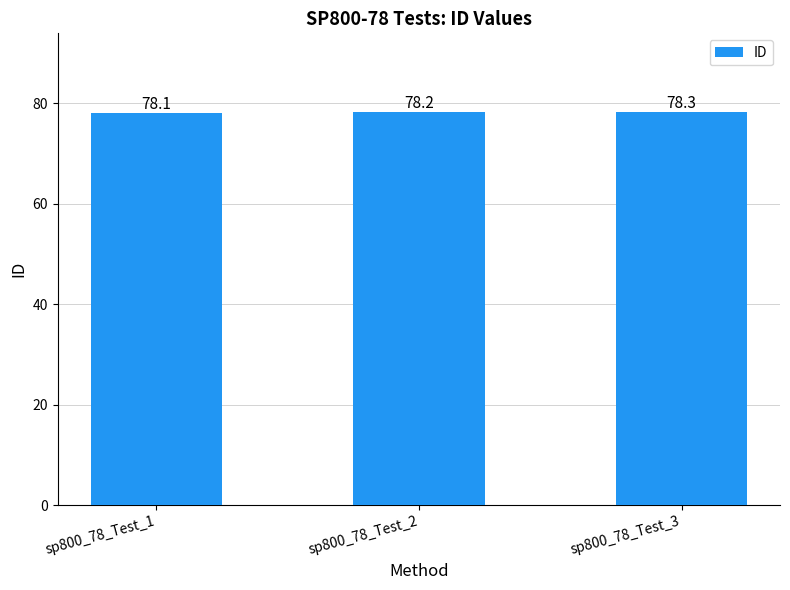

What is the average value?

78.2